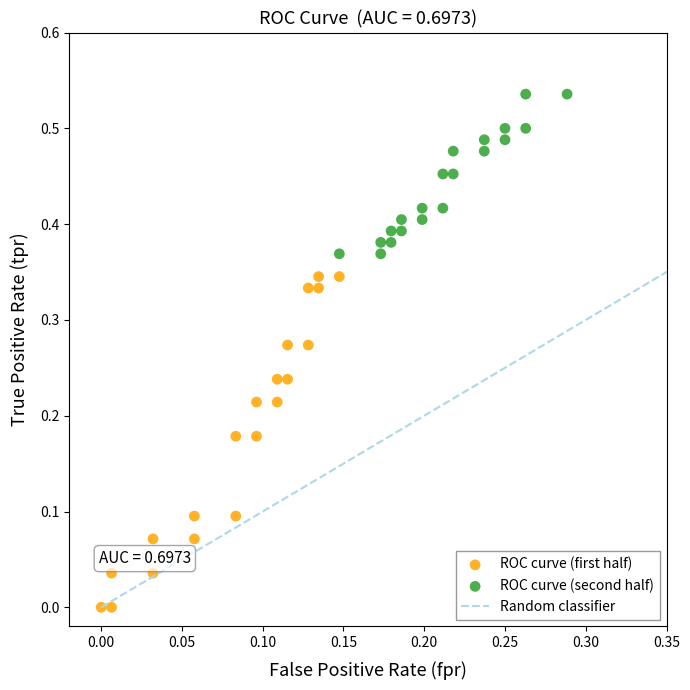

Which series has the largest Y range (max minus min)?

ROC curve (first half)